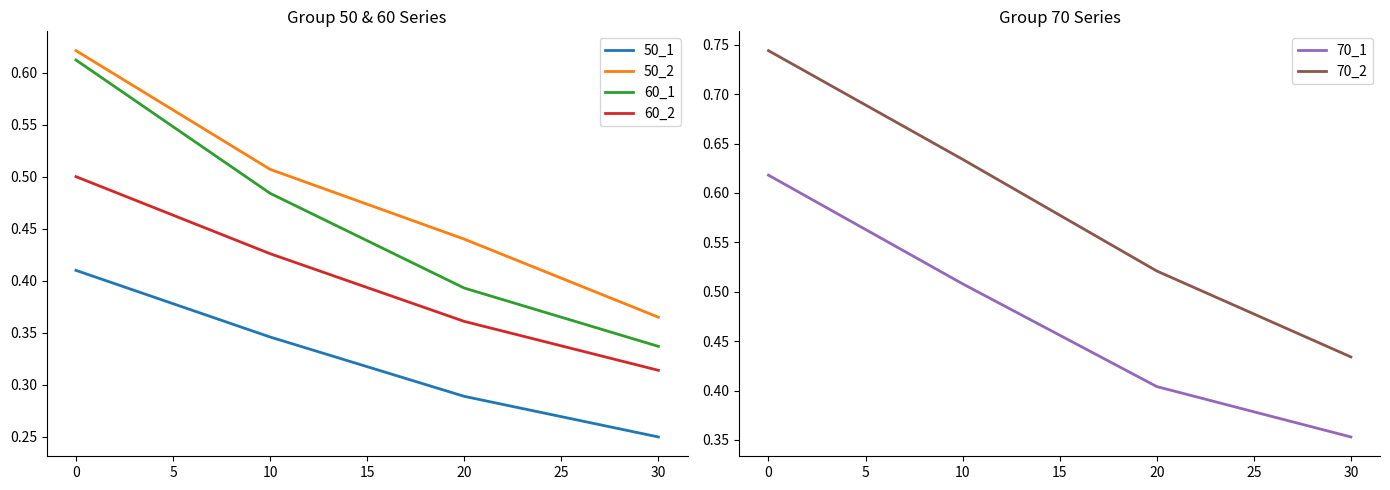

Reading left to right, list all the values displayed in this chart.

50_1: 0.4	0.3	0.3	0.2
50_2: 0.6	0.5	0.4	0.4
60_1: 0.6	0.5	0.4	0.3
60_2: 0.5	0.4	0.4	0.3
70_1: 0.6	0.5	0.4	0.4
70_2: 0.7	0.6	0.5	0.4